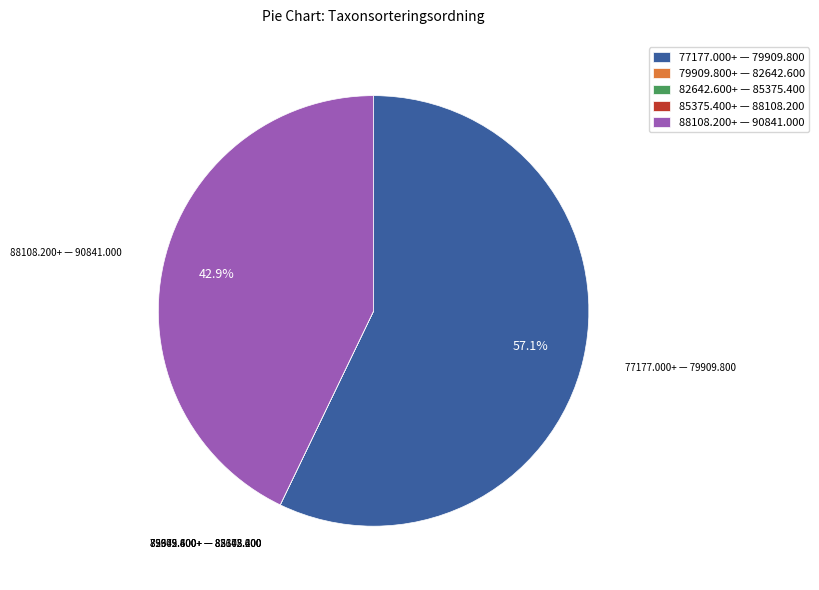

Which slice represents more than half of the pie?

77177.000+ — 79909.800